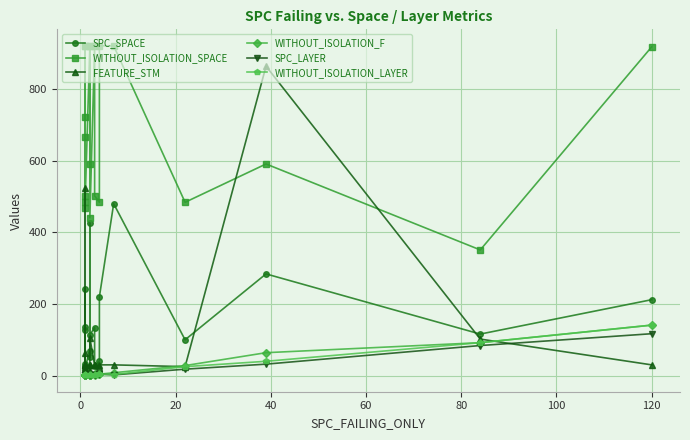

True or false: WITHOUT_ISOLATION_SPACE and WITHOUT_ISOLATION_LAYER intersect in this chart.

False